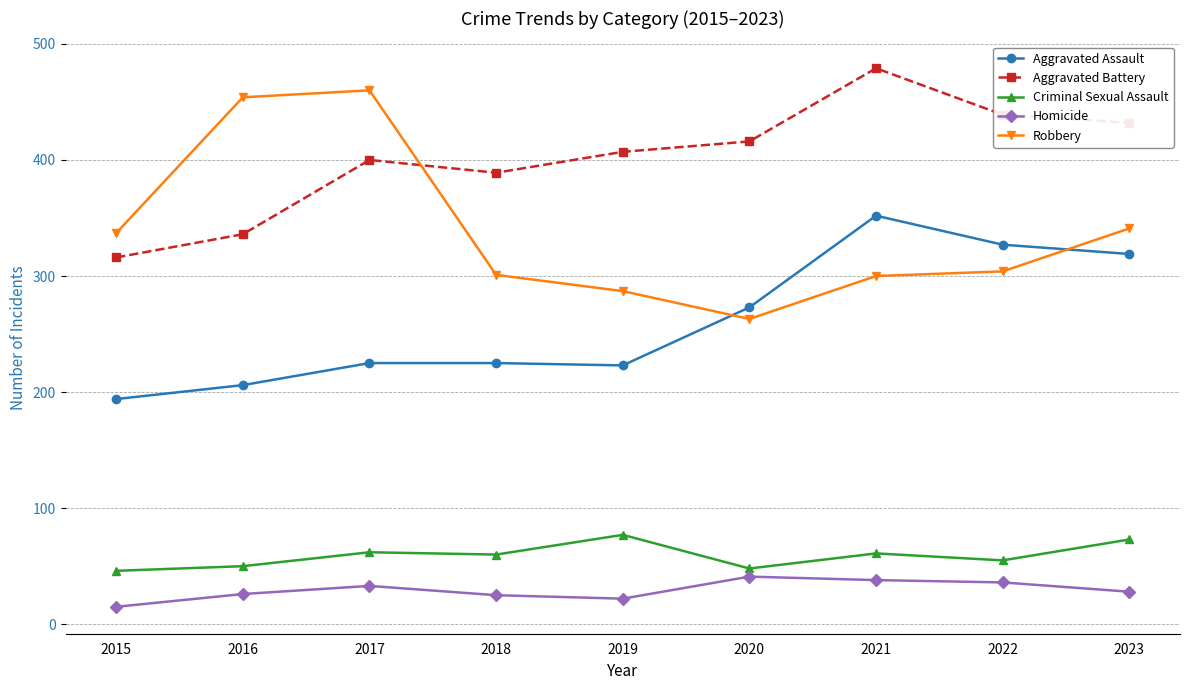

At 2017, list the series in order from largest to smallest.

Robbery, Aggravated Battery, Aggravated Assault, Criminal Sexual Assault, Homicide